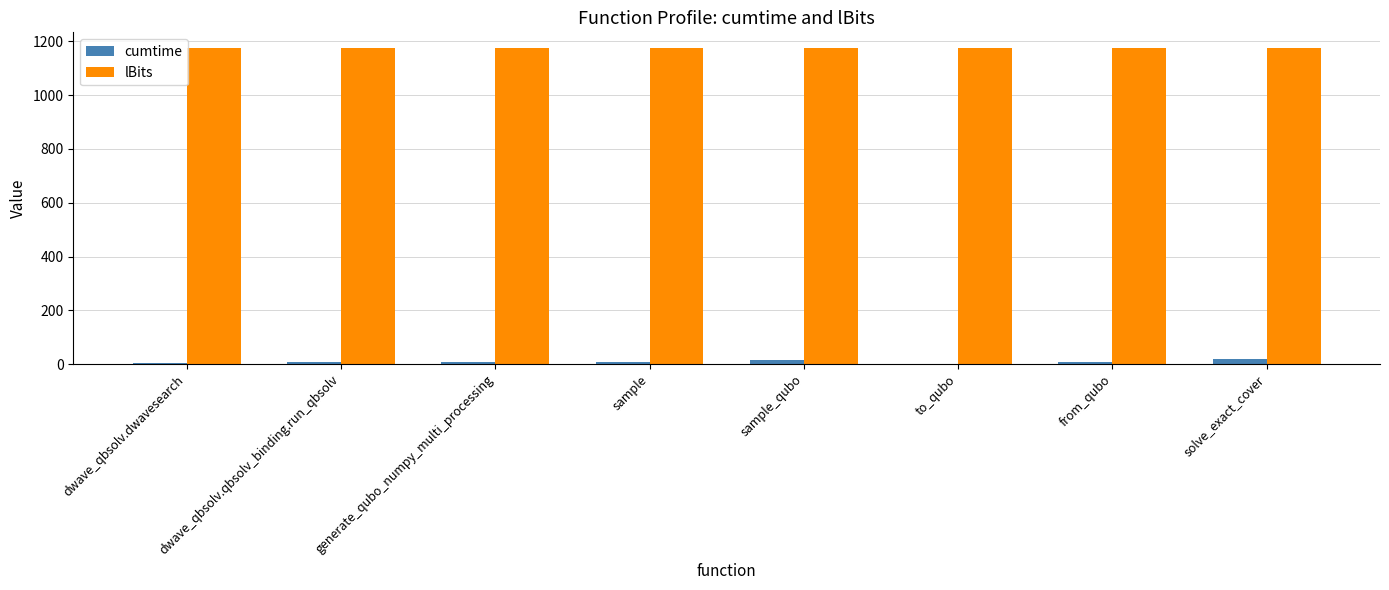

Which series has the largest total across all categories?

lBits